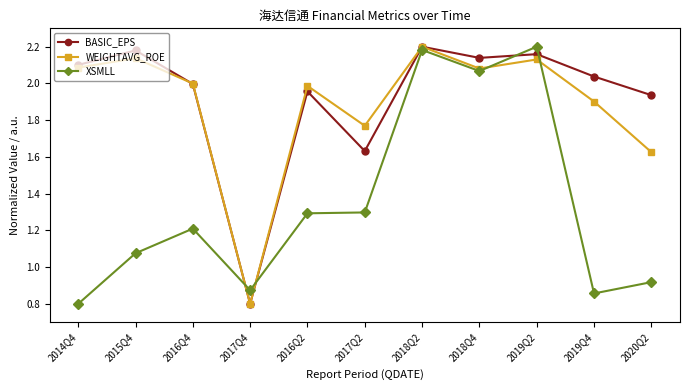

Between 2016Q4 and 2019Q4, which series saw the biggest shift?

XSMLL